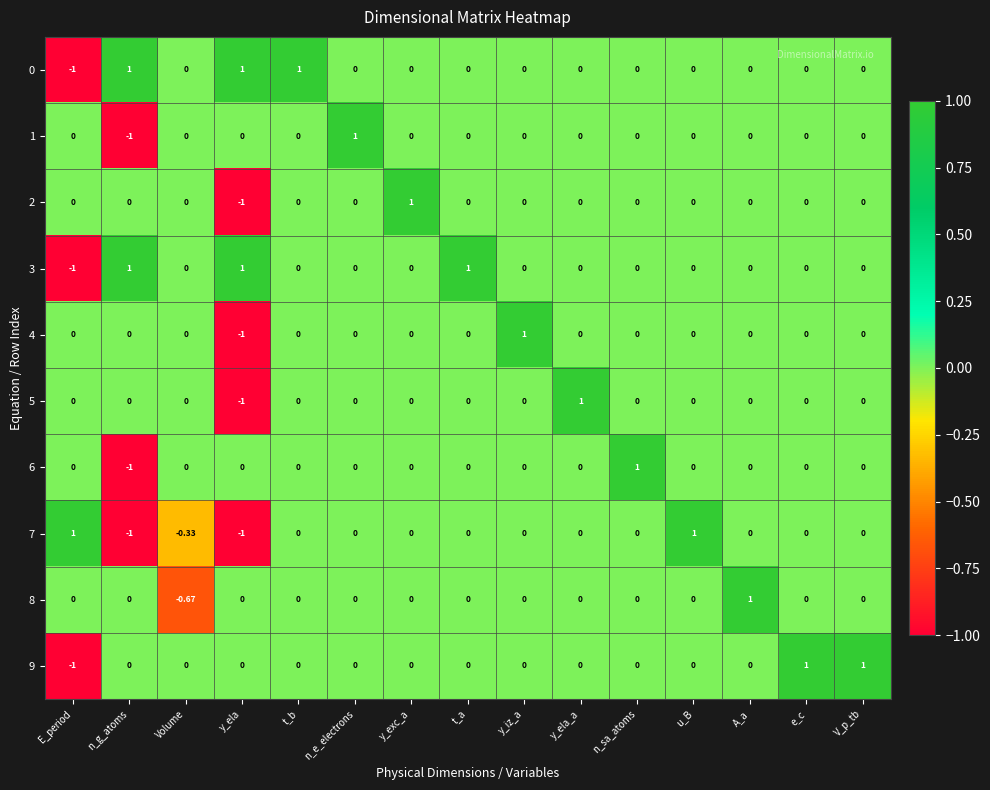

At which label does 1 reach its minimum?

n_g_atoms